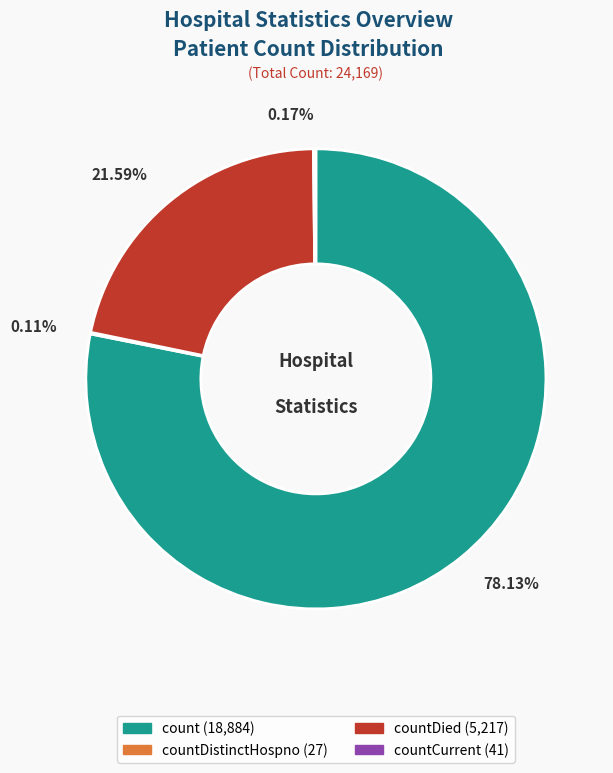

Does any single category account for the majority?

Yes